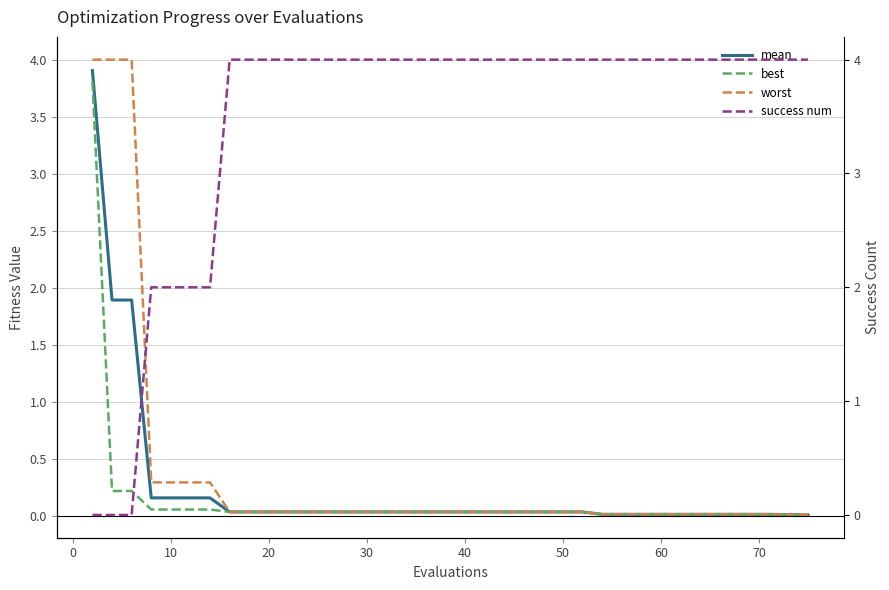

Which series has the widest spread of values?

success num